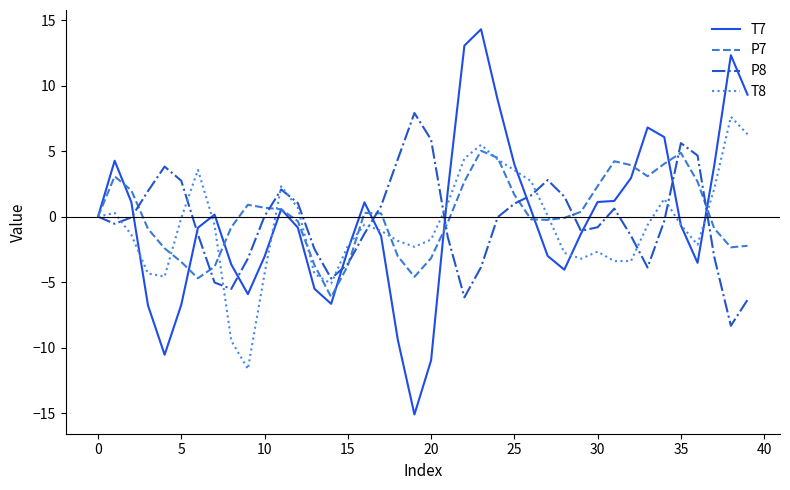

Which series has the largest range (max minus min)?

T7